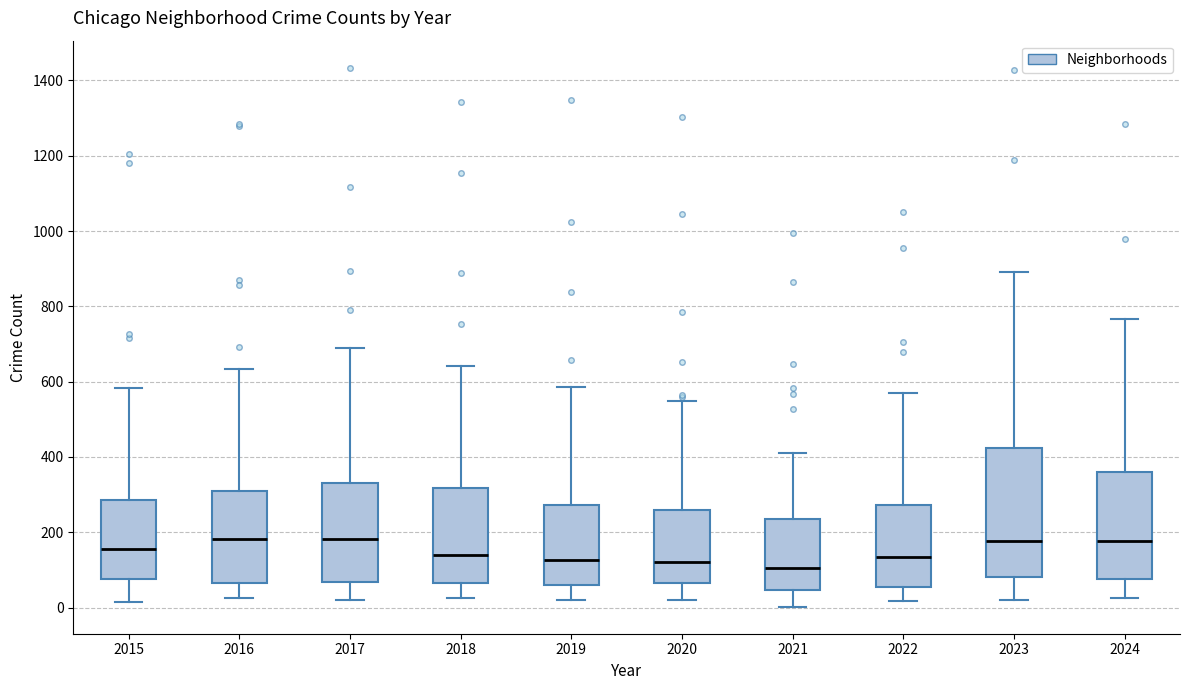

Reading left to right, transcribe this box plot: for each box, give where its median line is, the range the box spans, and where its two whiskers end, as read against the y-axis. The values are not printed on the chart, so give them approximately, as read against the axis.

2015: median 160, box 80 to 280, whiskers 20 to 580
2016: median 180, box 60 to 300, whiskers 20 to 640
2017: median 180, box 60 to 340, whiskers 20 to 700
2018: median 140, box 60 to 320, whiskers 20 to 640
2019: median 120, box 60 to 280, whiskers 20 to 580
2020: median 120, box 60 to 260, whiskers 20 to 540
2021: median 100, box 40 to 240, whiskers 0 to 420
2022: median 140, box 60 to 280, whiskers 20 to 560
2023: median 180, box 80 to 420, whiskers 20 to 900
2024: median 180, box 80 to 360, whiskers 20 to 760